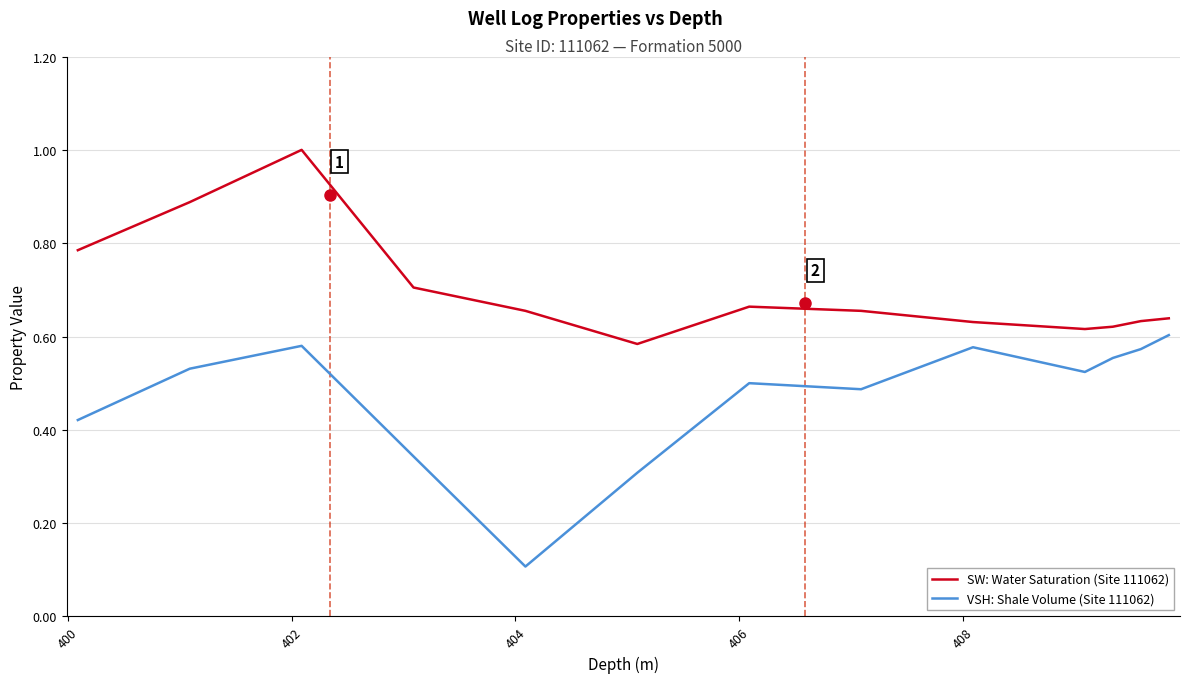

List the series in order of their overall mean, lowest first.

VSH: Shale Volume (Site 111062), SW: Water Saturation (Site 111062)